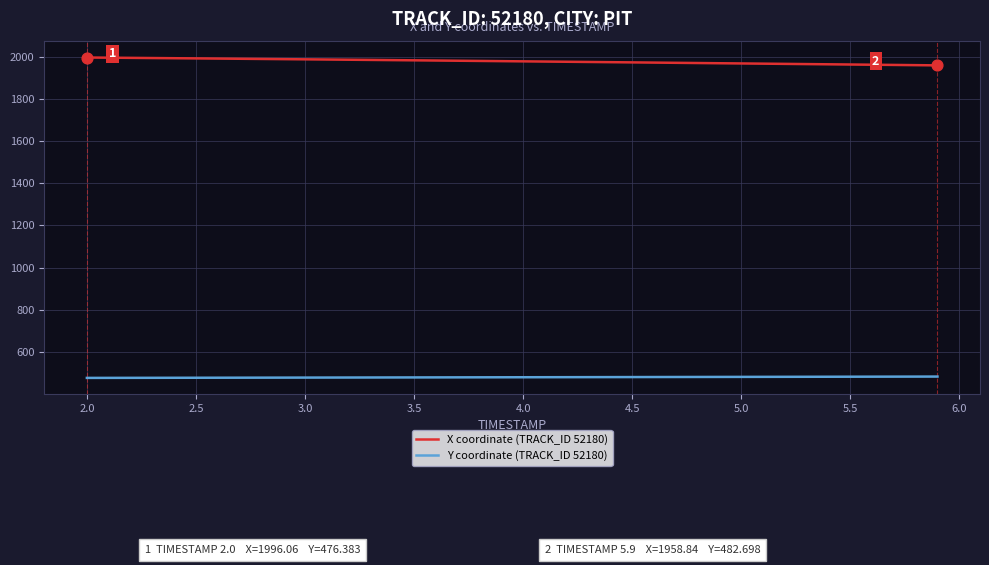

Which series has the largest total across all categories?

X coordinate (TRACK_ID 52180)